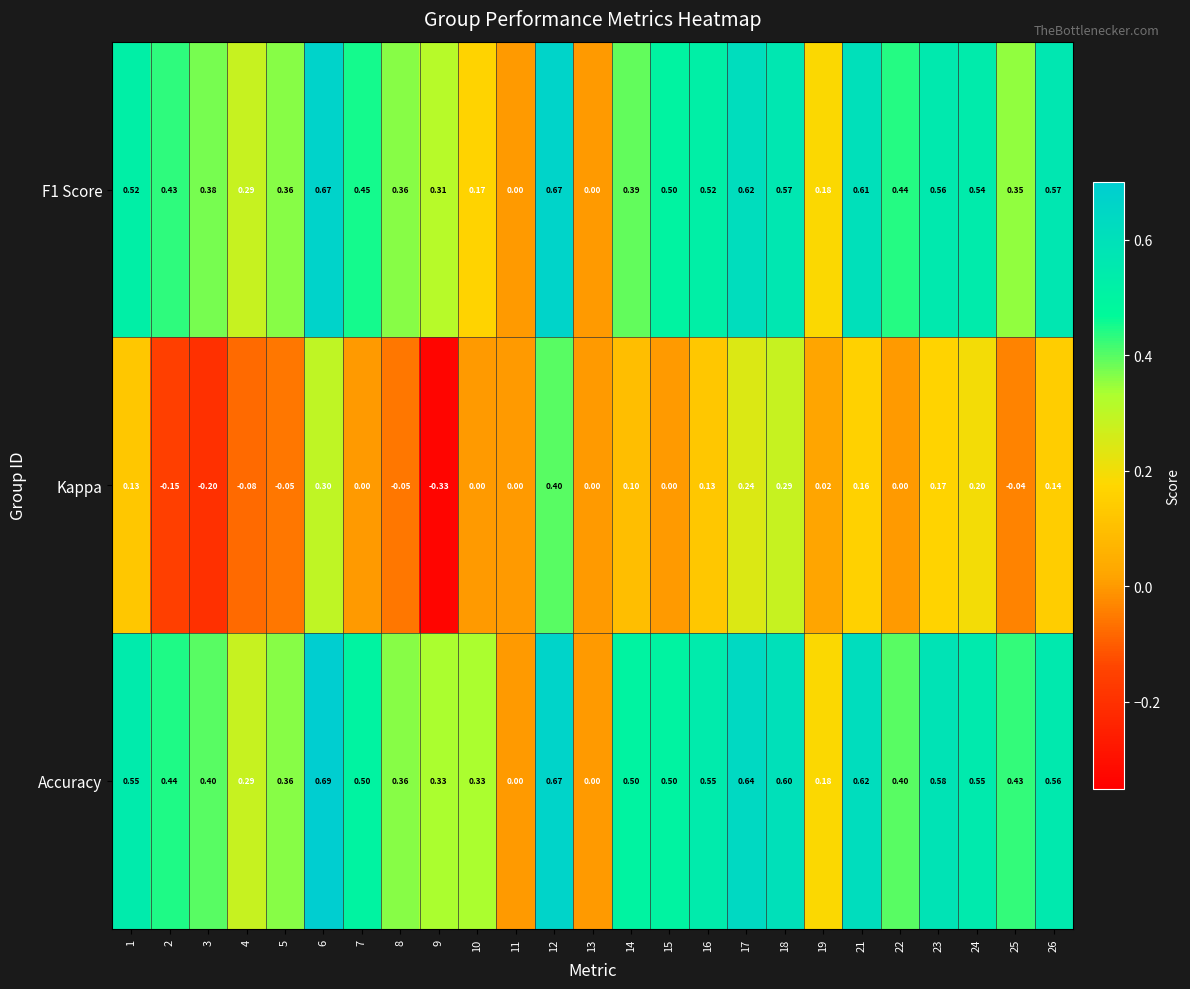

Is the value of F1 Score at 6 greater than the value of Accuracy at 16?

Yes